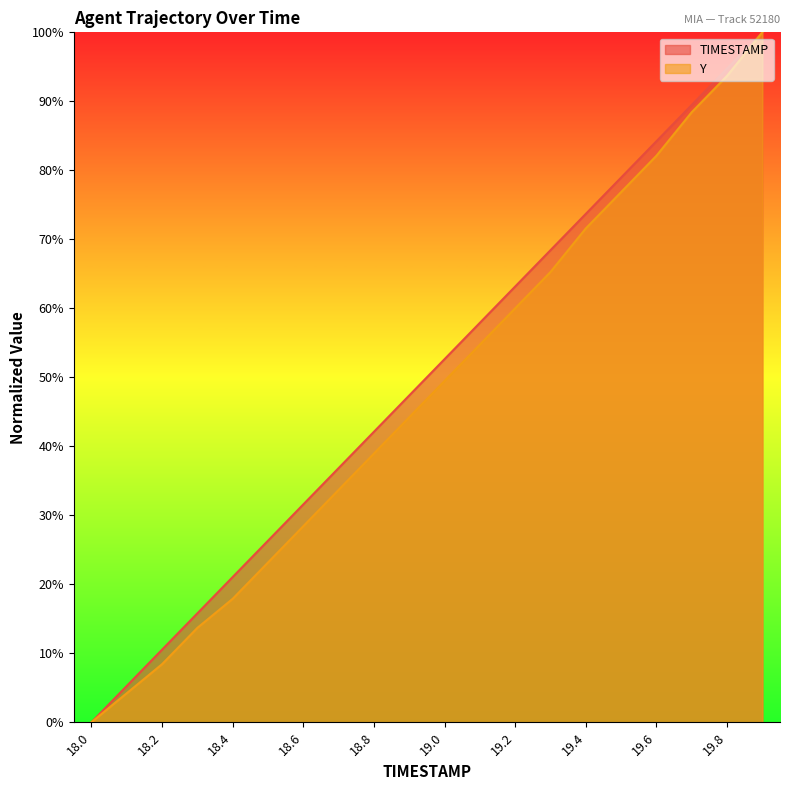

Which has a higher value, 18.9 or 19.6?

19.6